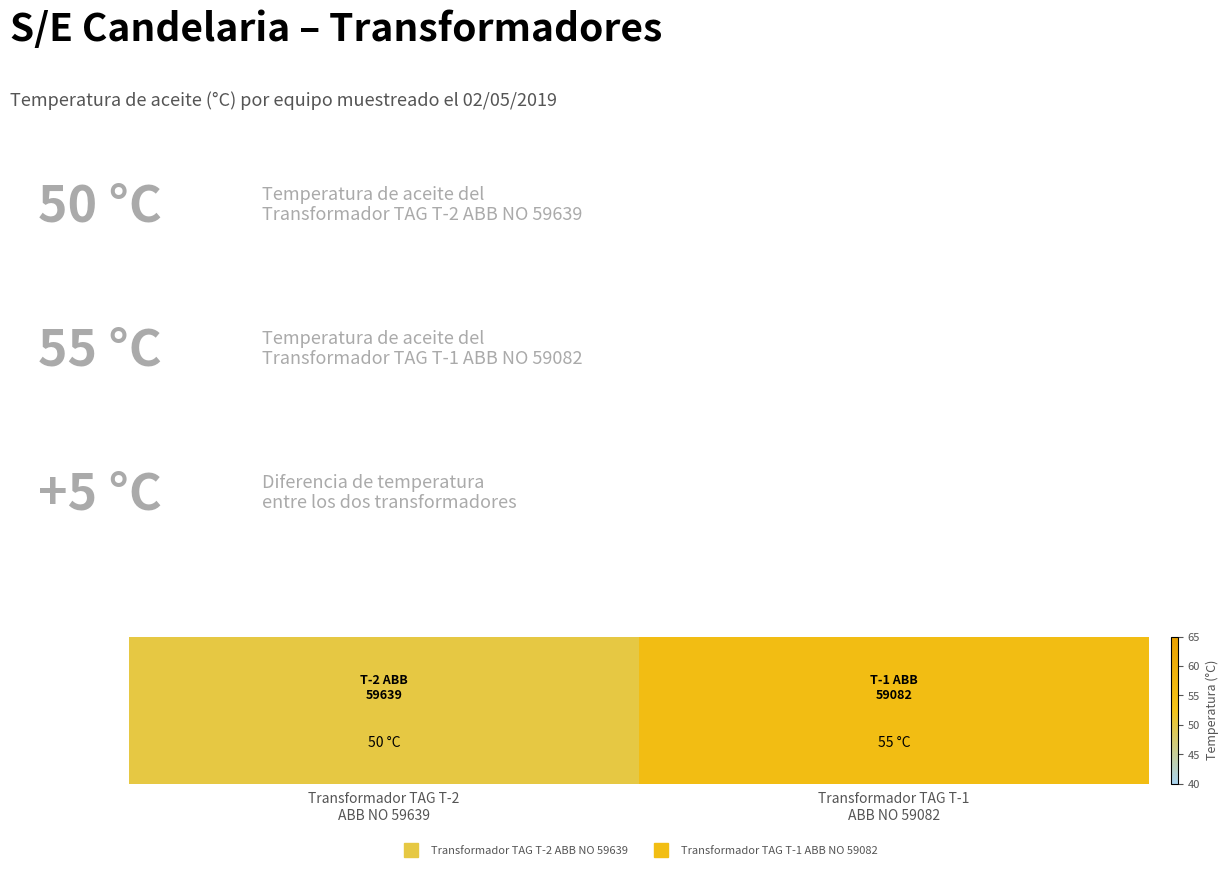

How many data points are less than 55?

1